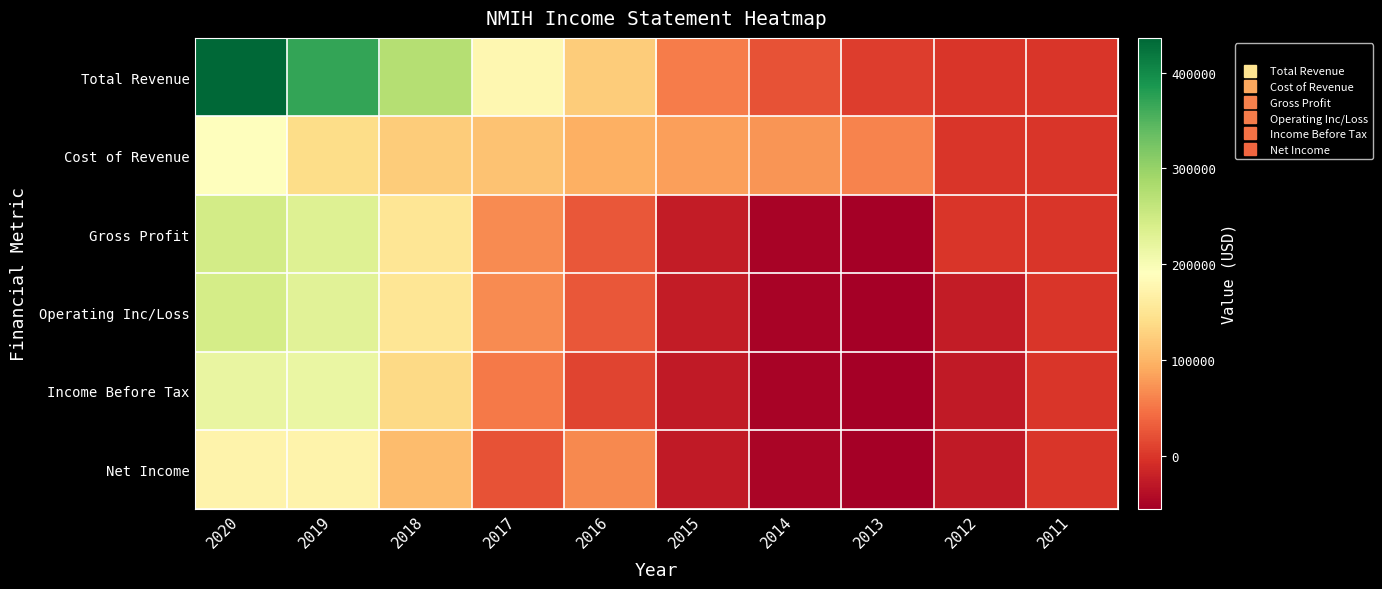

Which label corresponds to the smallest value in the chart?

2013